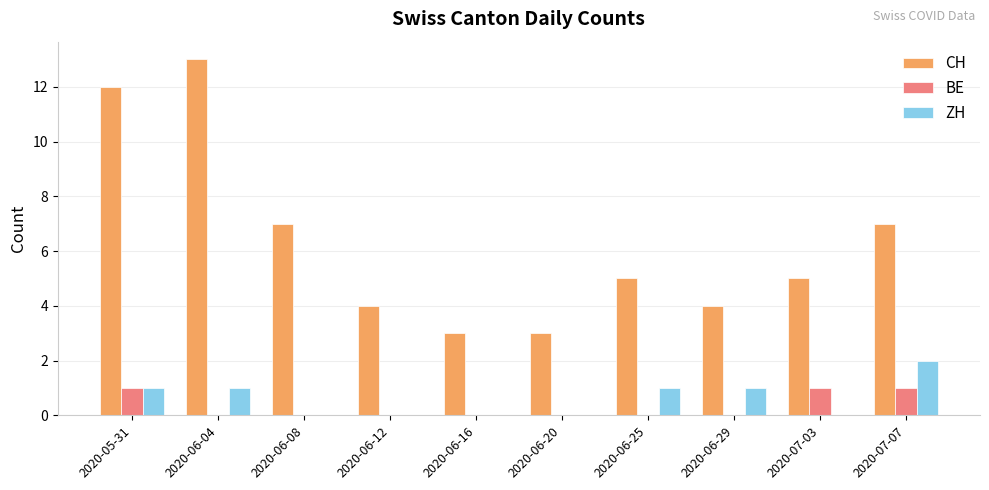

Where does the CH series first go above 5?

2020-05-31